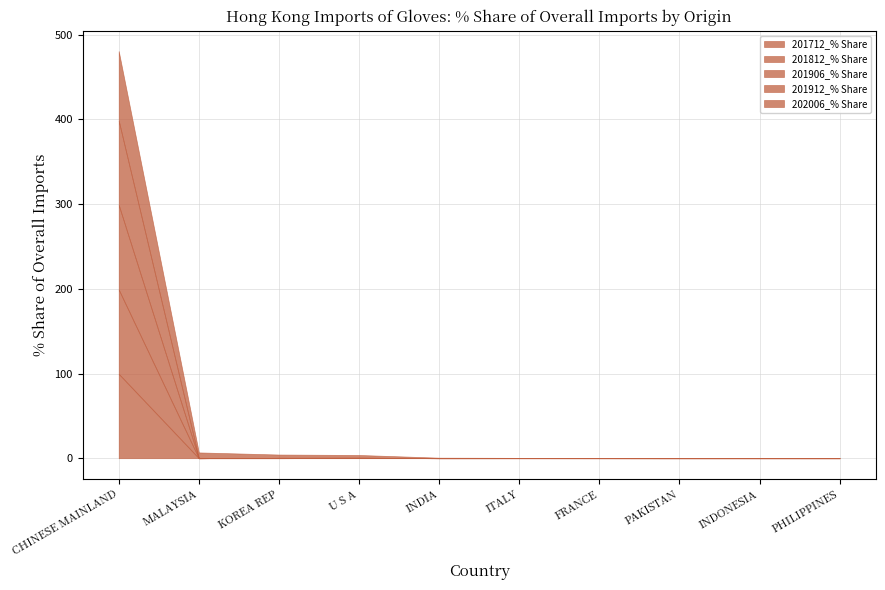

How many values in 201812_% Share are above zero?

9